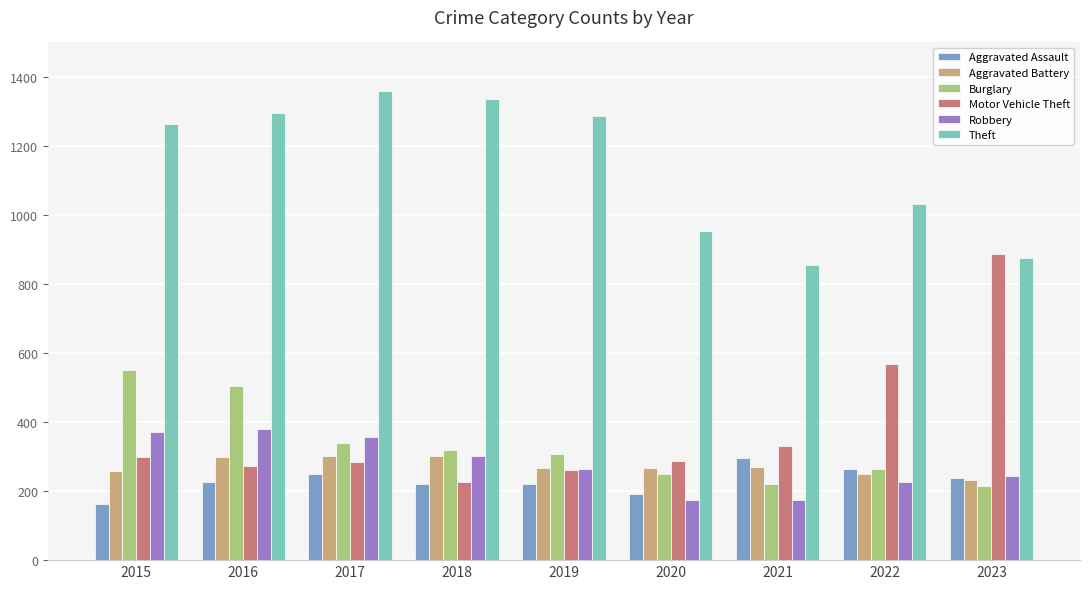

What is the maximum value for Aggravated Battery?

303